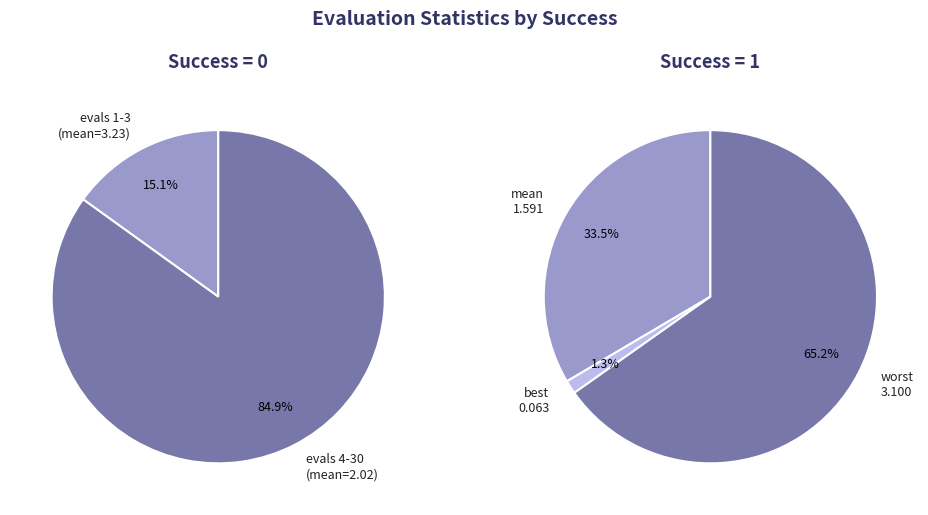

To the nearest percent, what is the difference between the 1 and 0 slice percentages?

100%